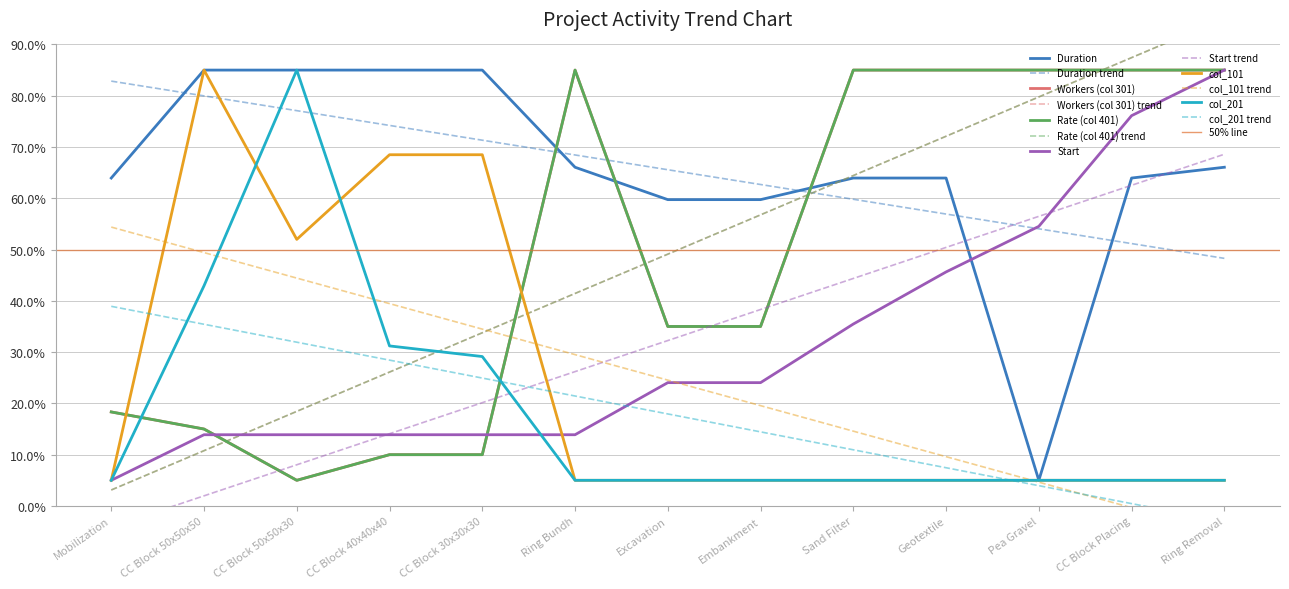

Which series ends up on top after the final intersection of col_201 and Rate (col 401)?

Rate (col 401)